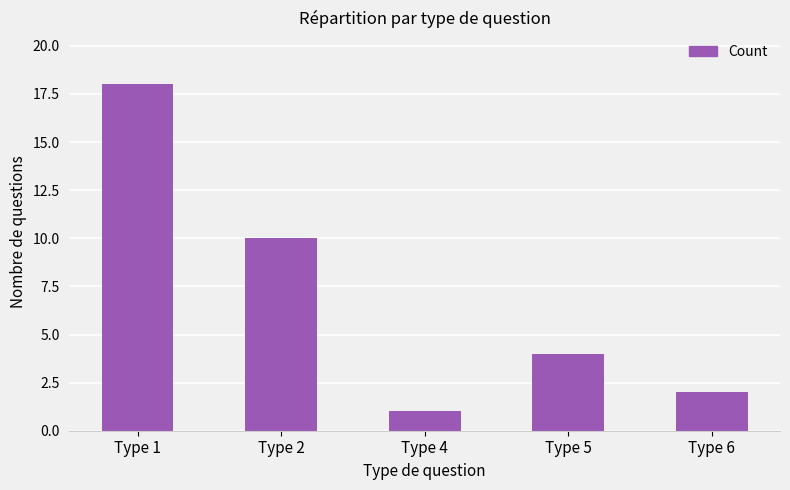

How many data points are less than 4?

2